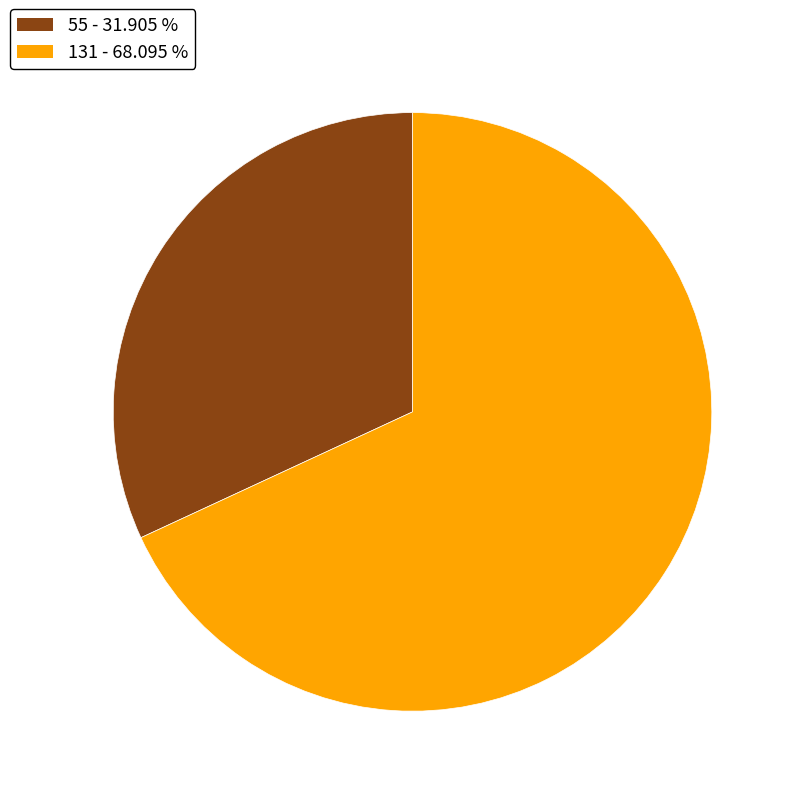

Is the sum of 131 and 55 greater than half?

Yes